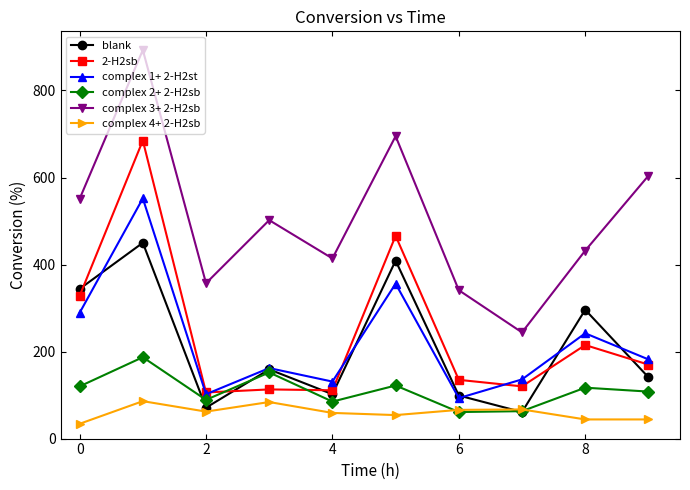

What is the maximum value shown in the chart?

893